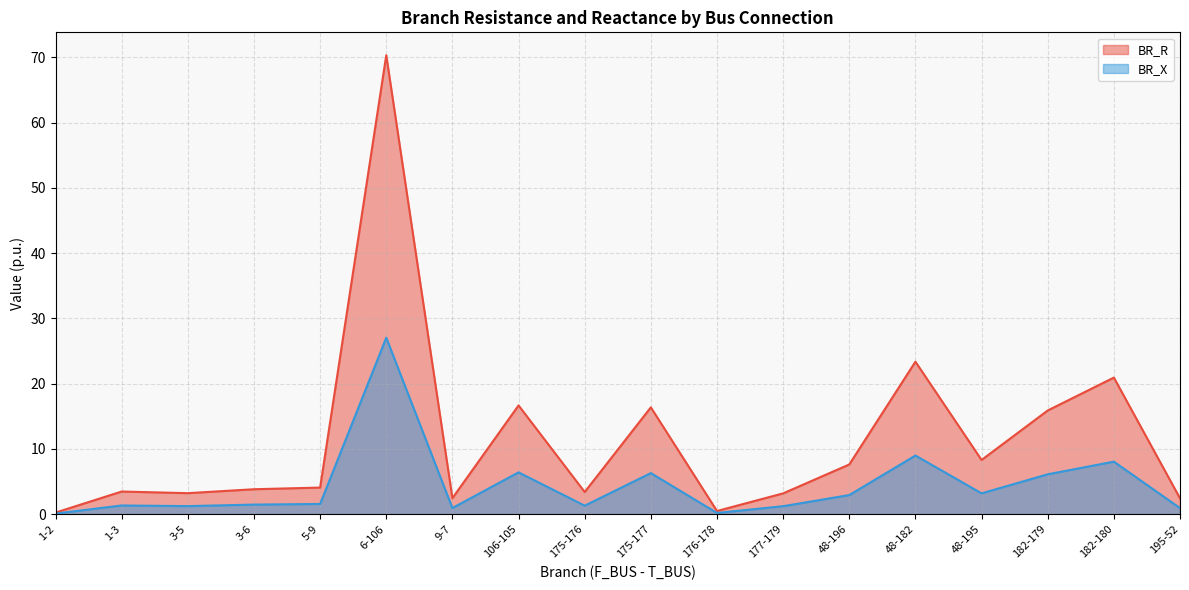

Rank the series at 5-9 from lowest to highest value.

BR_X, BR_R